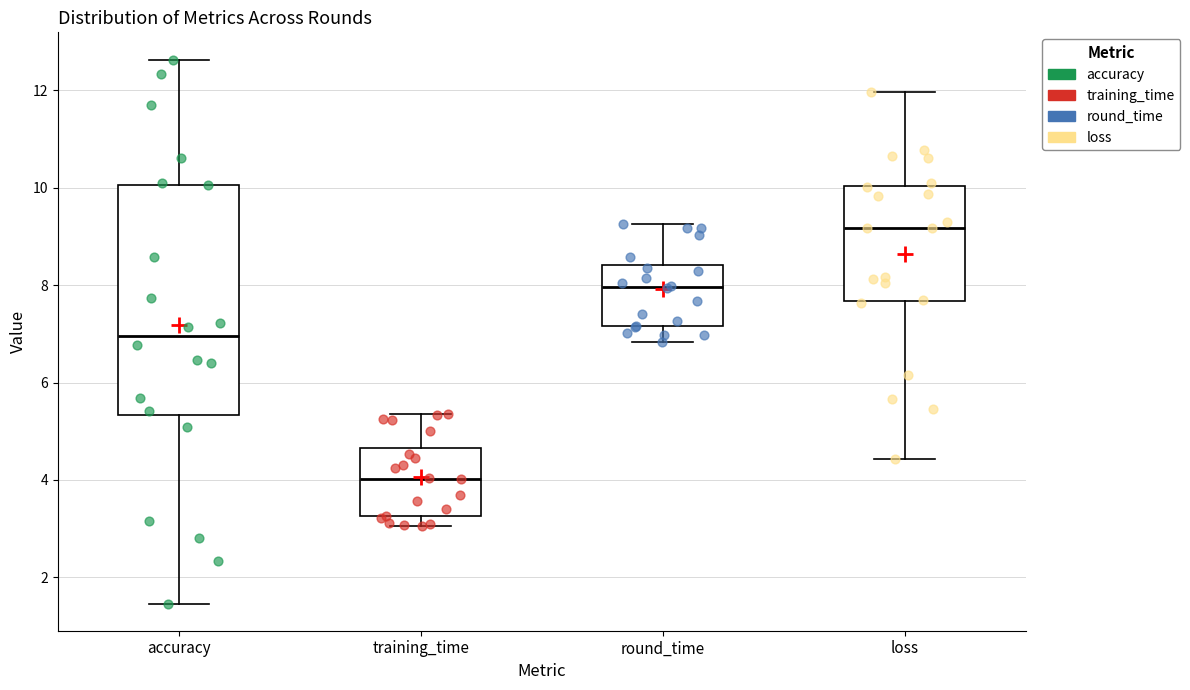

Reading left to right, transcribe this box plot: for each box, give where its median line is, the range the box spans, and where its two whiskers end, as read against the y-axis. The values are not printed on the chart, so give them approximately, as read against the axis.

accuracy: median 7.0, box 5.4 to 10.0, whiskers 1.4 to 12.6
training_time: median 4.0, box 3.2 to 4.6, whiskers 3.0 to 5.4
round_time: median 8.0, box 7.2 to 8.4, whiskers 6.8 to 9.2
loss: median 9.2, box 7.6 to 10.0, whiskers 4.4 to 12.0